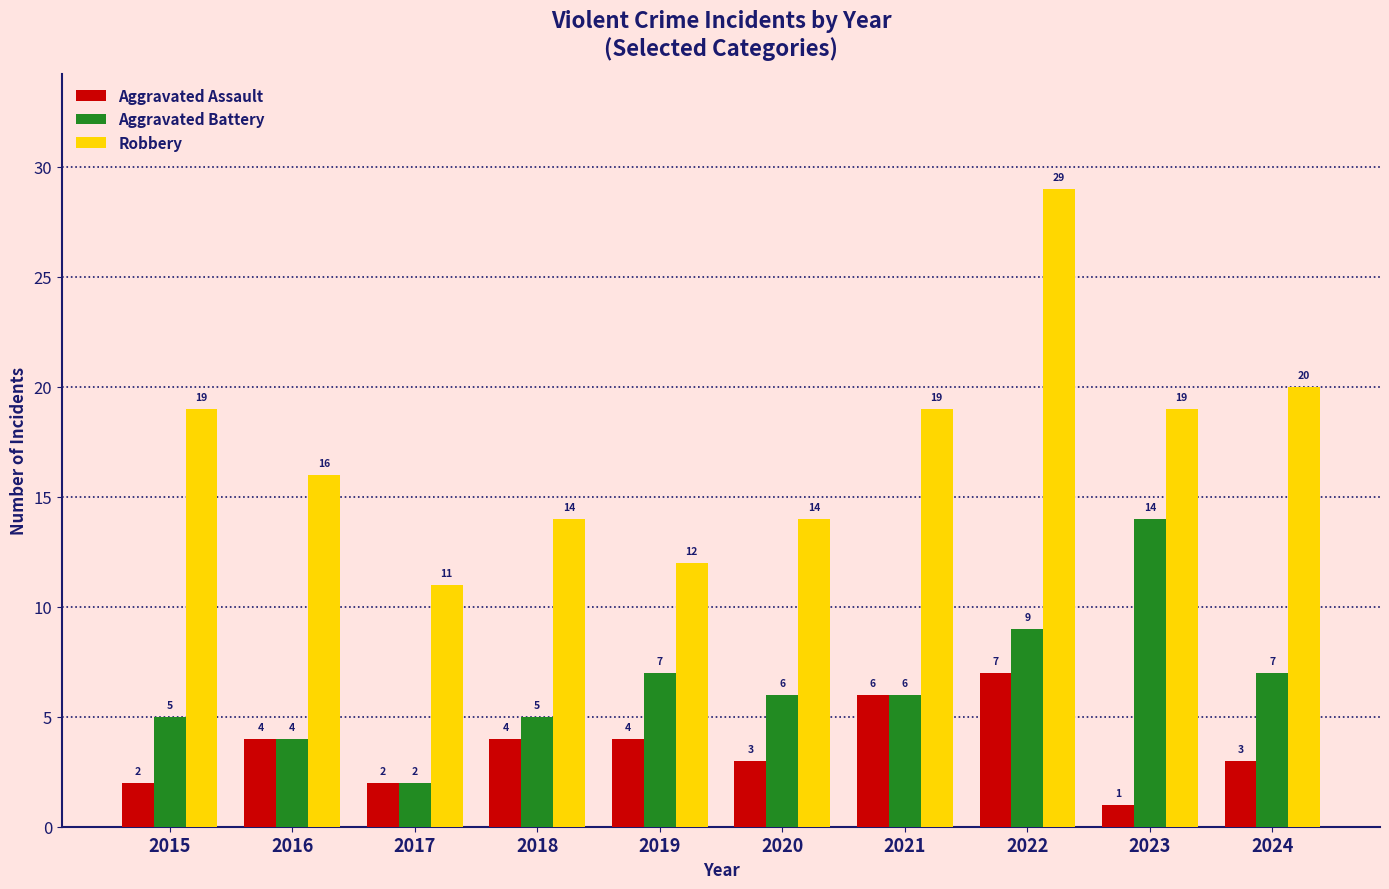

Reading left to right, extract all data points from this chart.

Aggravated Assault: 2	4	2	4	4	3	6	7	1	3
Aggravated Battery: 5	4	2	5	7	6	6	9	14	7
Robbery: 19	16	11	14	12	14	19	29	19	20